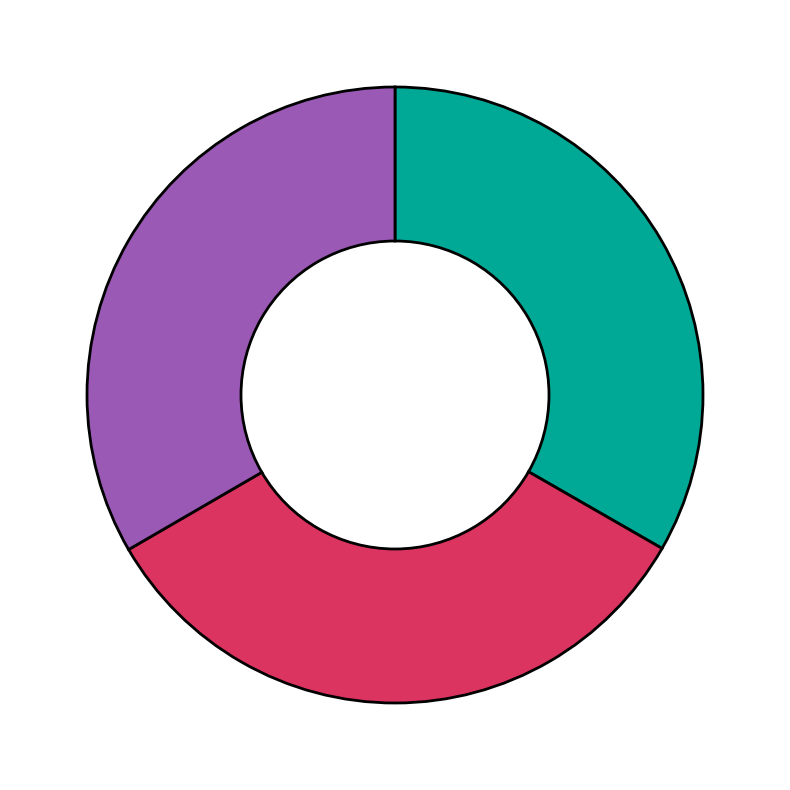

Is there any slice that represents more than half of the pie?

No